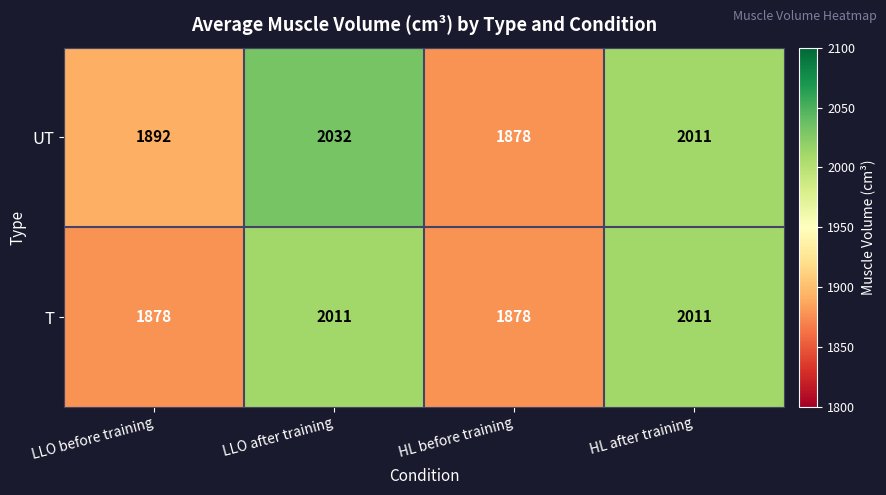

What is the minimum value shown in the chart?

1878